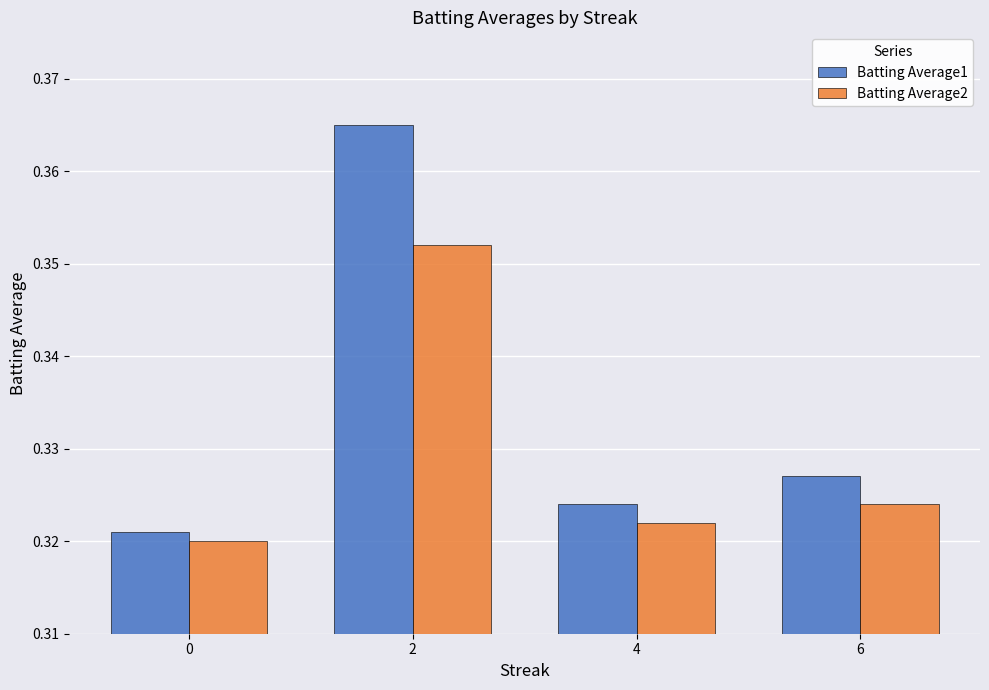

Which series has the largest range (max minus min)?

Batting Average1